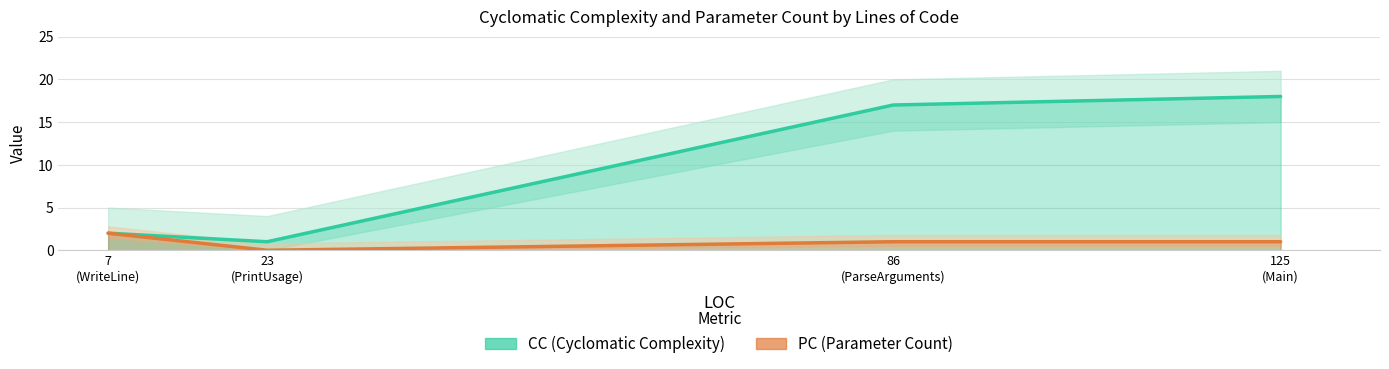

At which category does the chart reach its minimum across all series?

23
(PrintUsage)